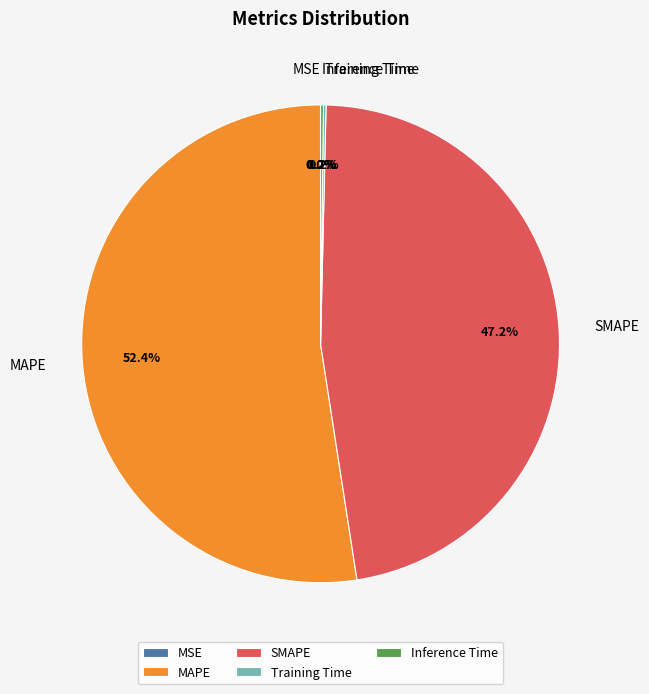

Which slice is the largest?

MAPE